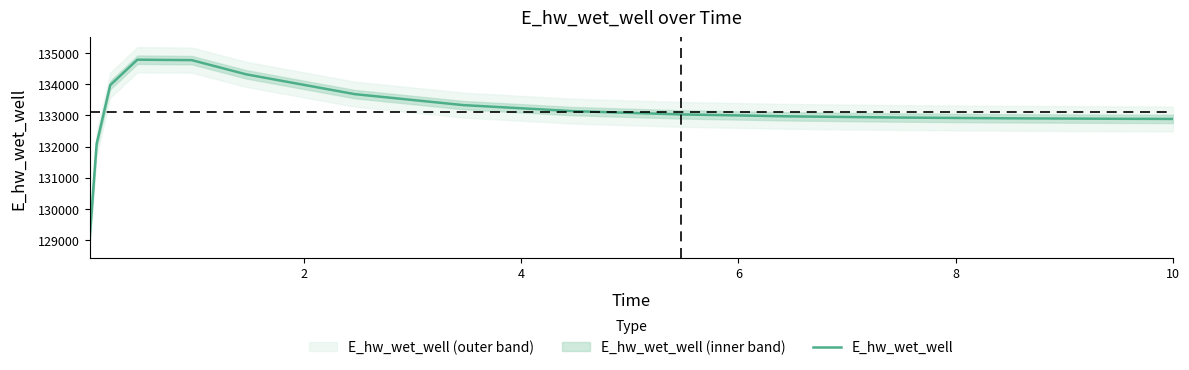

What is the lowest value of the E_hw_wet_well series?

129132.0